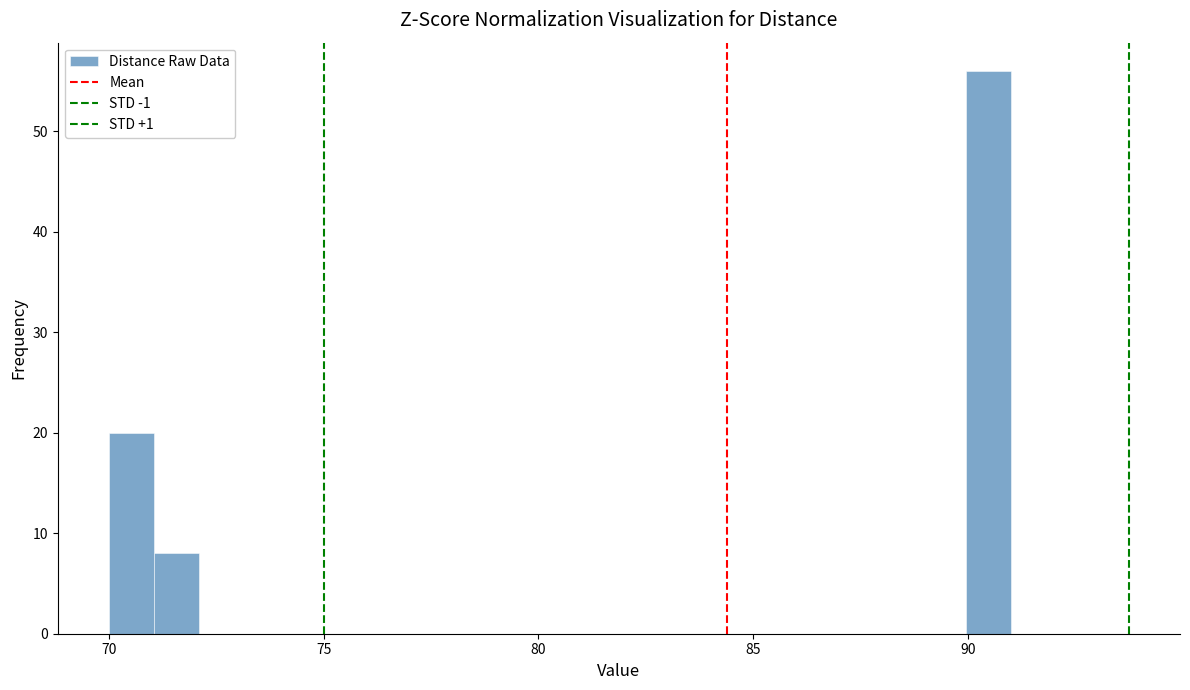

Around what value on the x-axis is the tallest bar? Give the approximate position of its centre, as read against the axis.

90.5